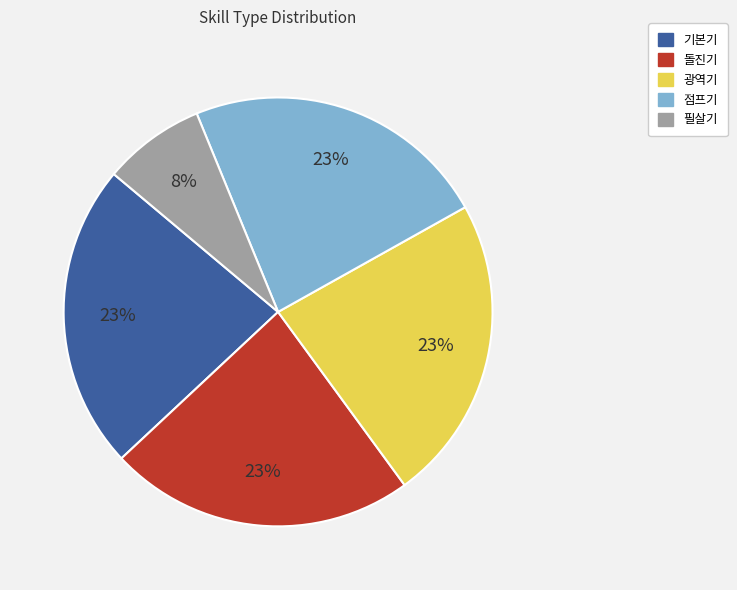

Which slice is the smallest?

필살기